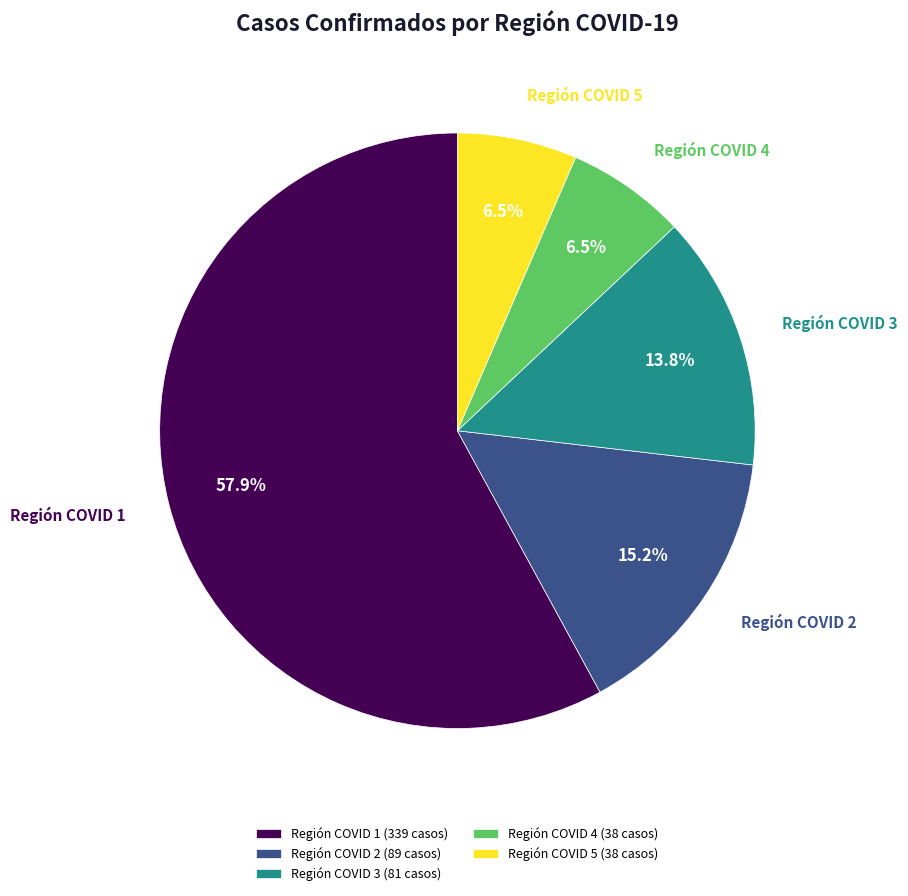

Does Región COVID 5 represent more than half of the total?

No